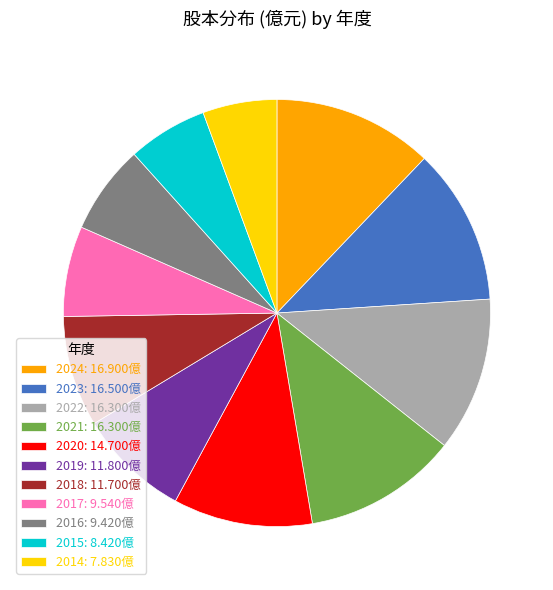

Which has a higher value, 2016: 9.420億 or 2019: 11.800億?

2019: 11.800億